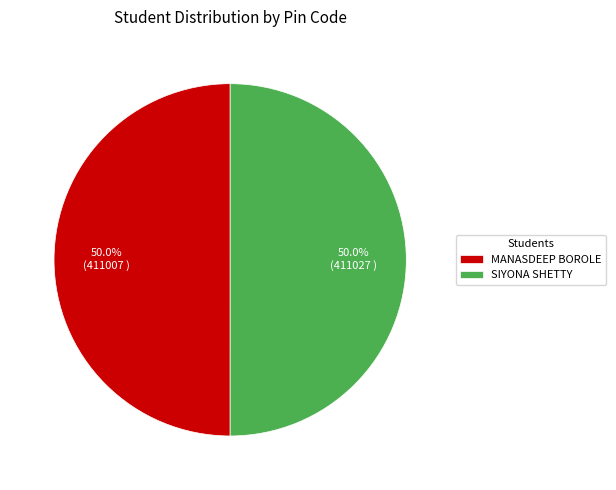

Count the number of slices in the pie.

2